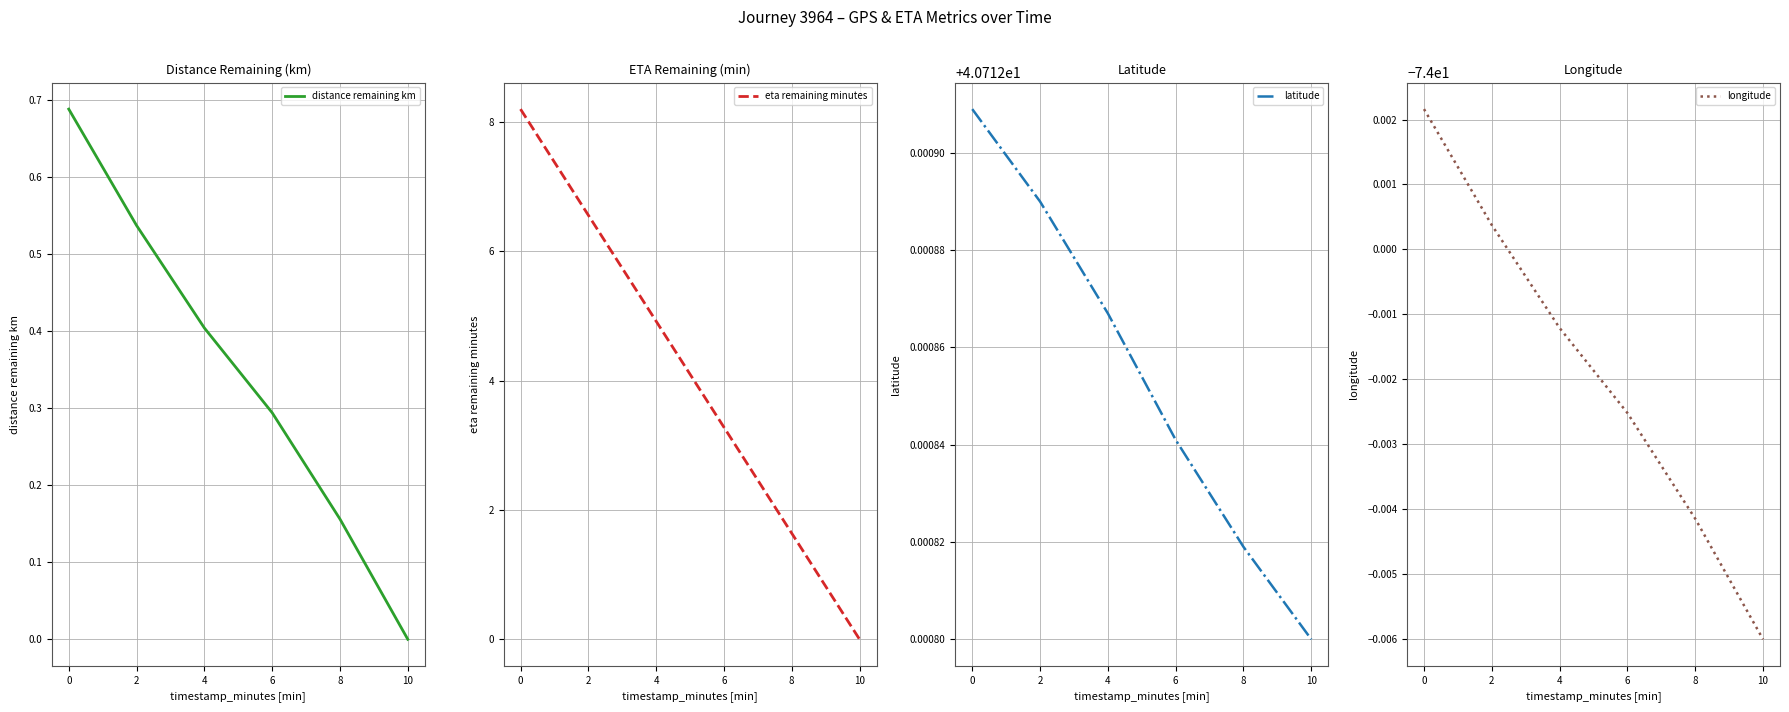

Reading right to left, what are all the values shown in this chart?

distance remaining km: 0.0	0.2	0.3	0.4	0.5	0.7
eta remaining minutes: 0.0	1.6	3.3	4.9	6.6	8.2
latitude: 40.7	40.7	40.7	40.7	40.7	40.7
longitude: -74.0	-74.0	-74.0	-74.0	-74.0	-74.0